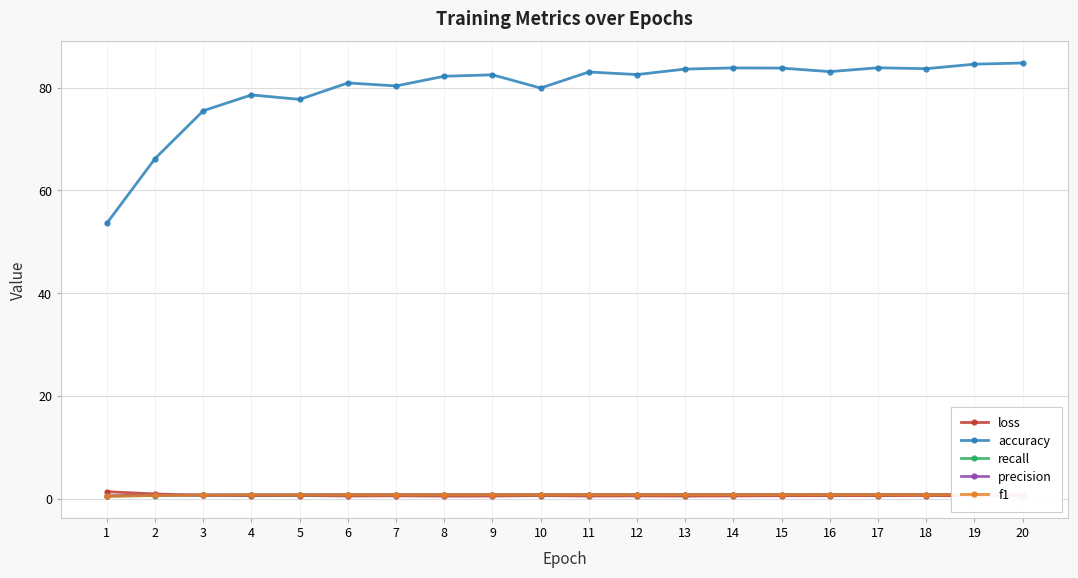

What is the average value of the accuracy series?

79.7